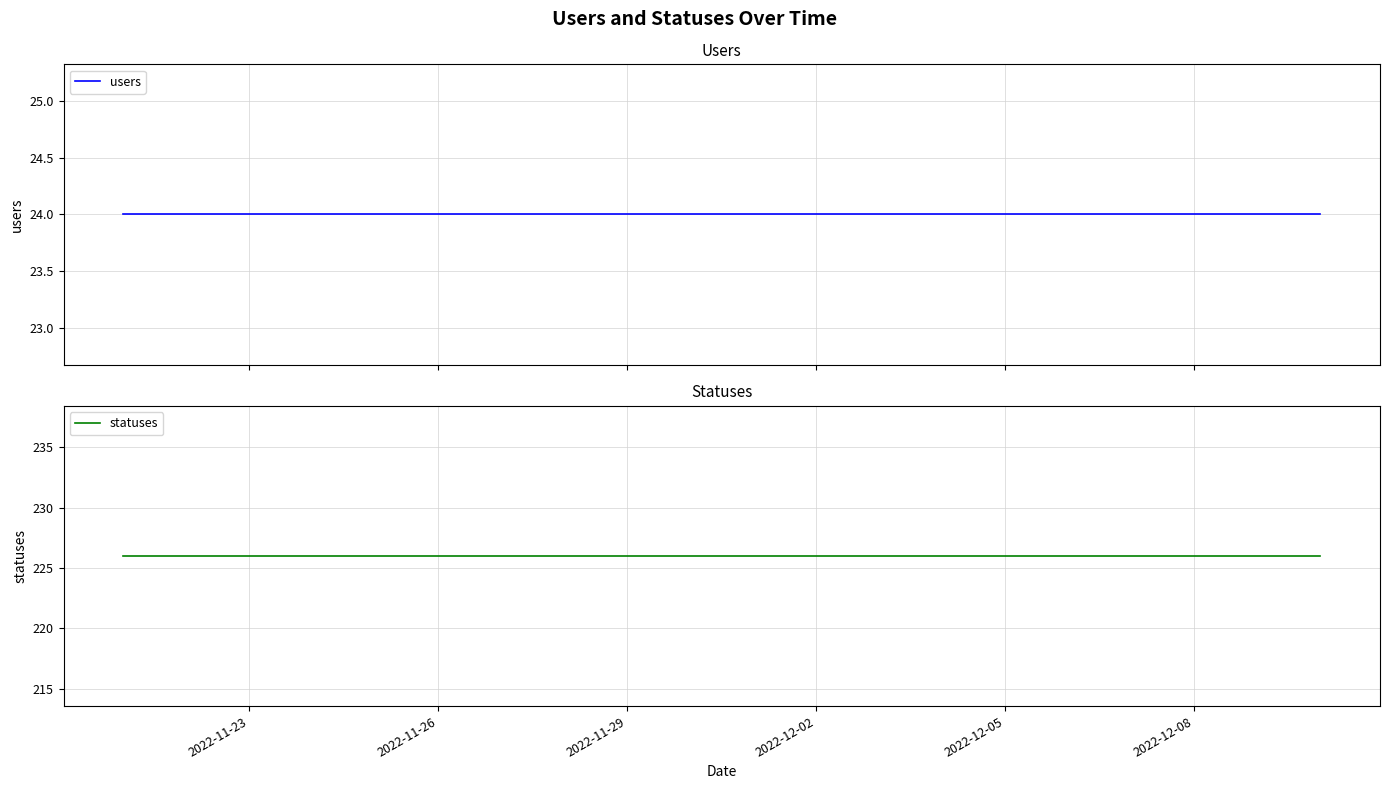

True or false: statuses and users cross at least once.

False